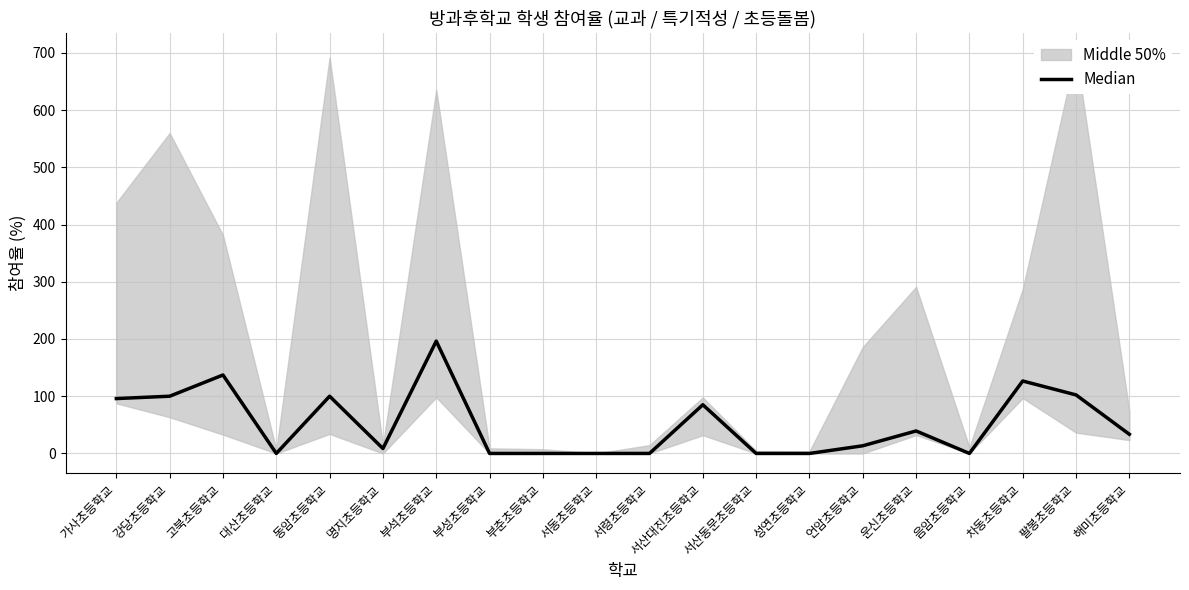

What is the difference between the maximum and second lowest values?

196.3